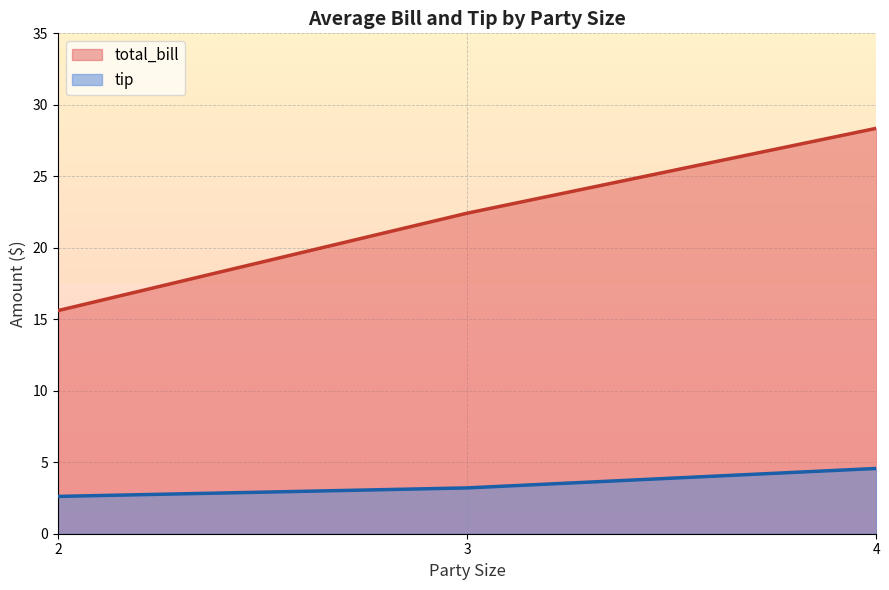

How many series are shown in this chart?

2